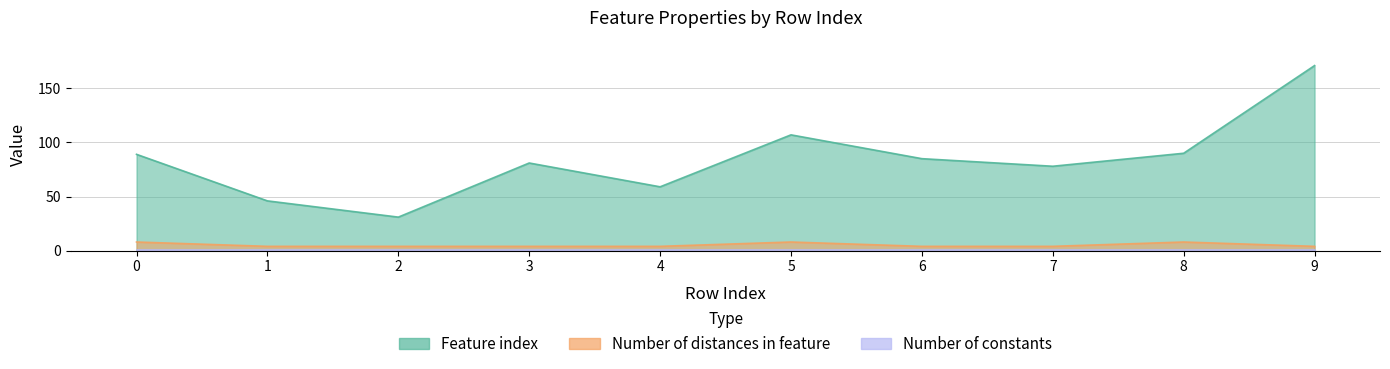

Reading left to right, what are all the values shown in this chart?

Feature index: 89	46	31	81	59	107	85	78	90	171
Number of distances in feature: 8	4	4	4	4	8	4	4	8	4